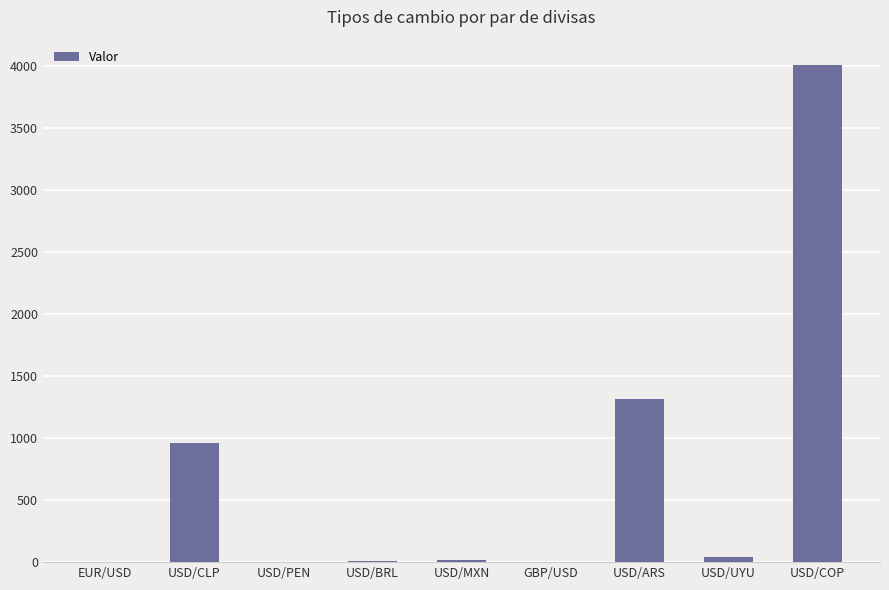

What is the difference between the values at USD/BRL and USD/CLP?

955.2